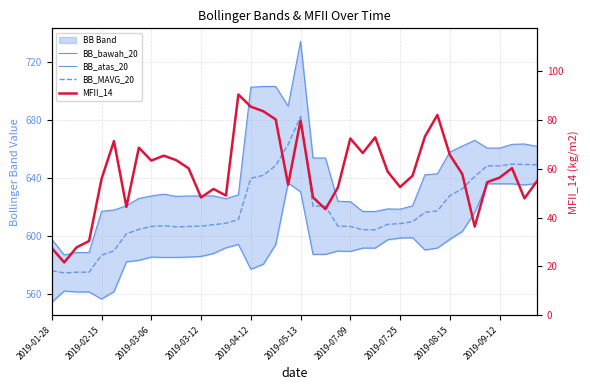

Which series has the largest range (max minus min)?

BB_atas_20